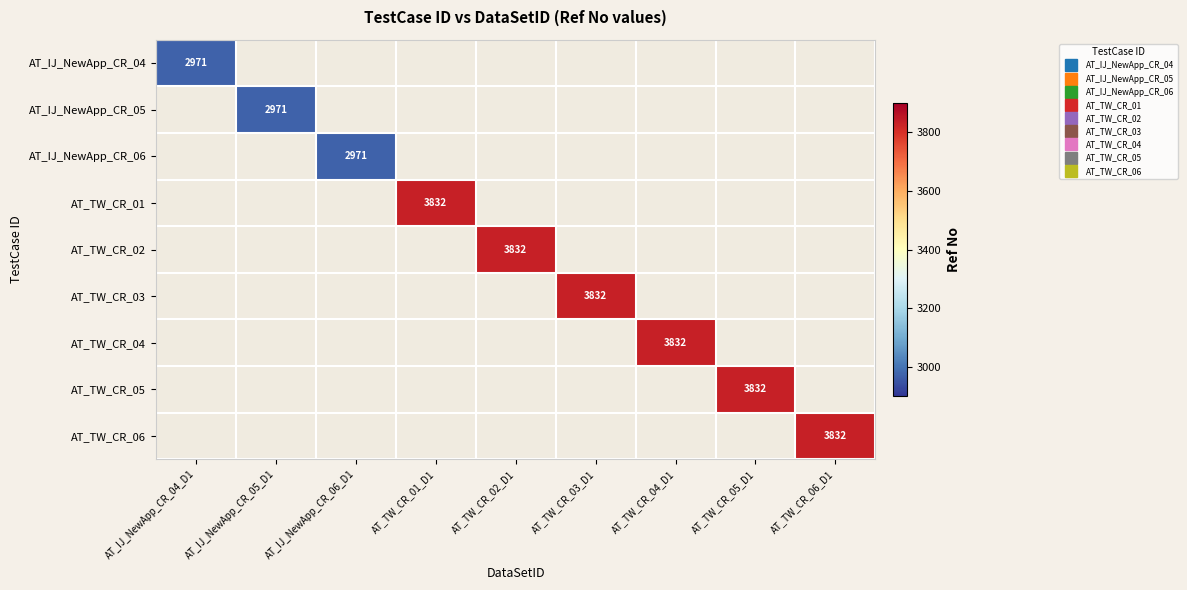

At how many categories does at least one series exceed 3762?

6